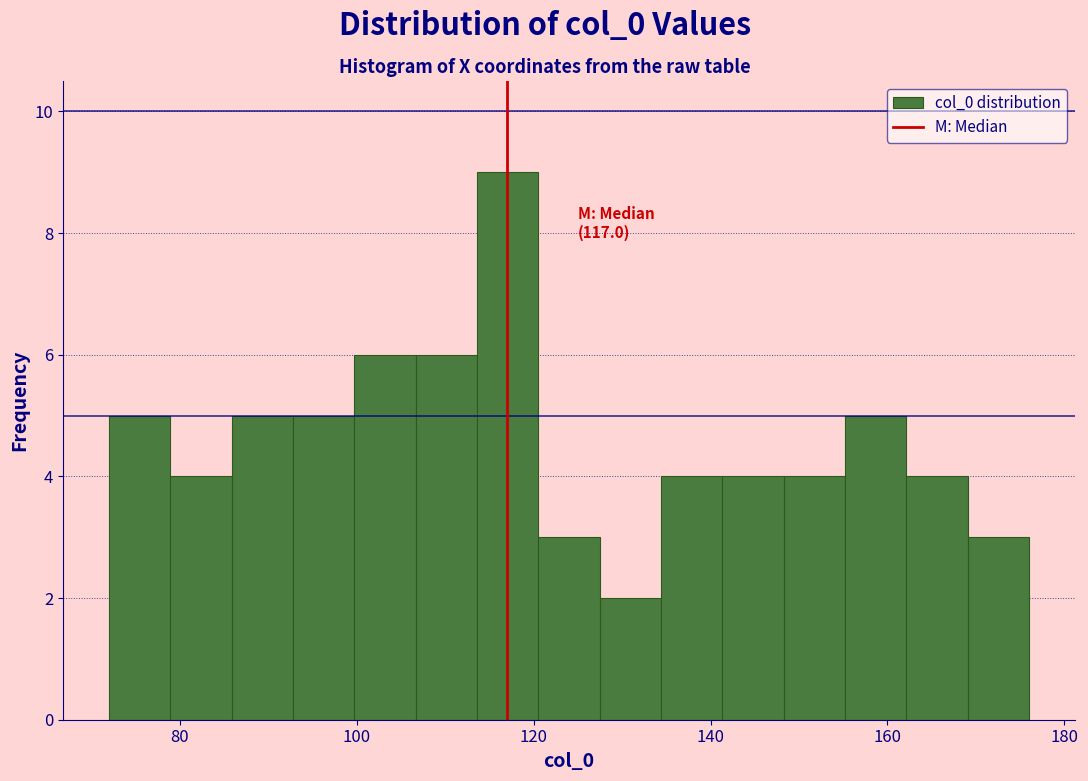

Around what value on the x-axis is the tallest bar? Give the approximate position of its centre, as read against the axis.

118